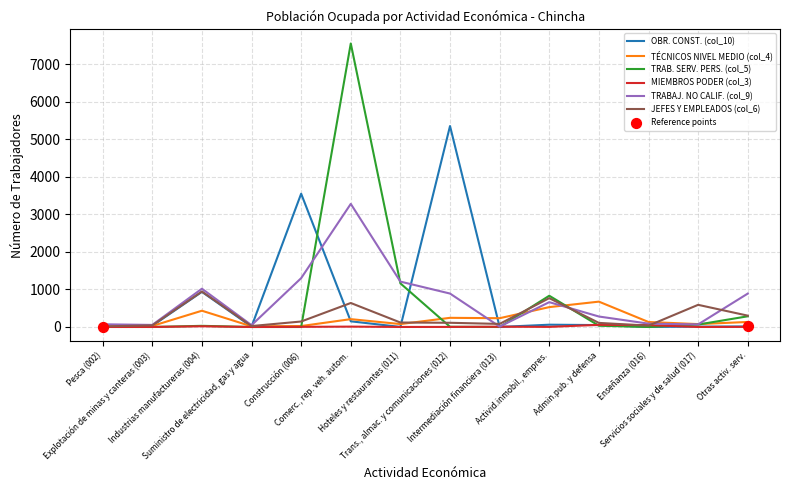

How many lines are shown in the chart?

6